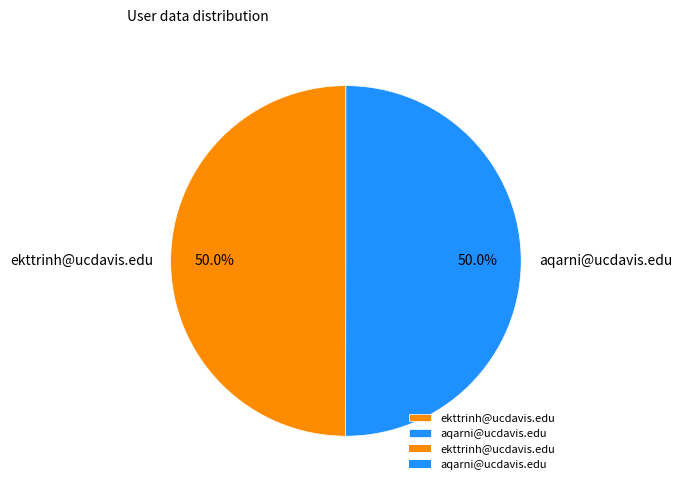

True or false: ekttrinh@ucdavis.edu accounts for 44% of the total.

False